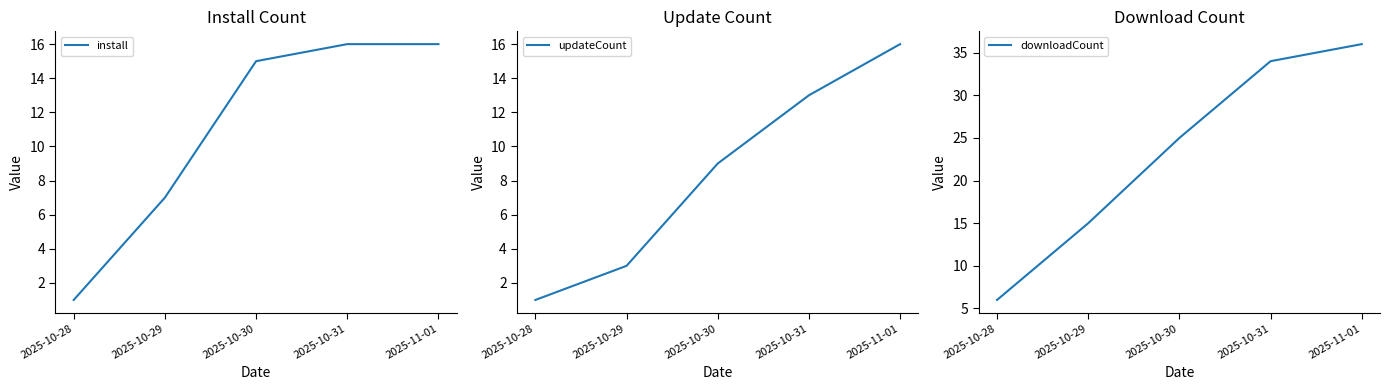

List the labels in order of install value, largest first.

2025-10-31, 2025-11-01, 2025-10-30, 2025-10-29, 2025-10-28